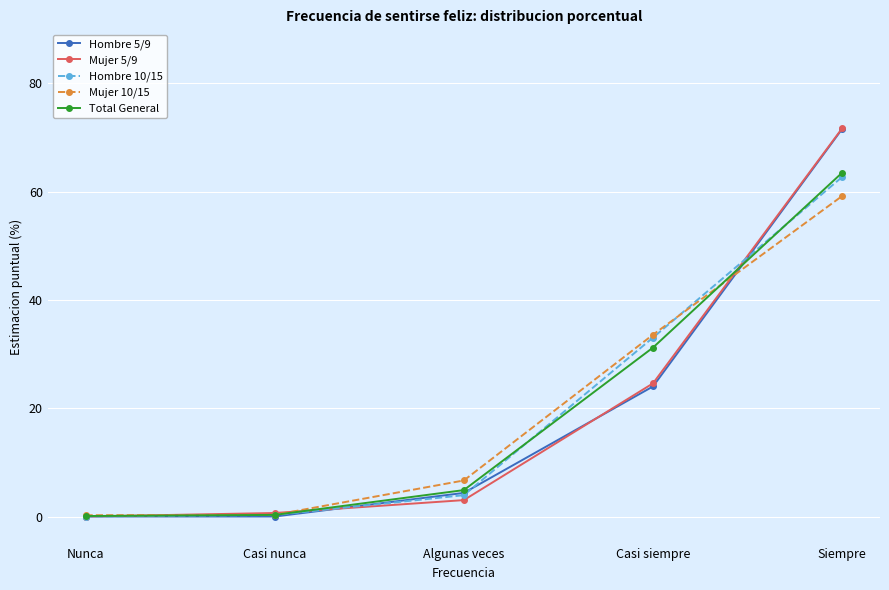

What is the difference between the highest and lowest values at Algunas veces?

3.6